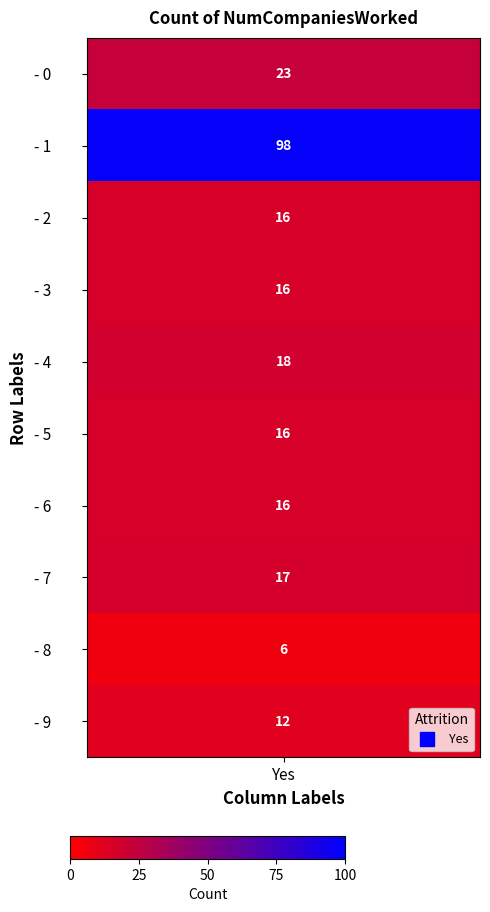

What is the sum of the values at 6 and 0?

39